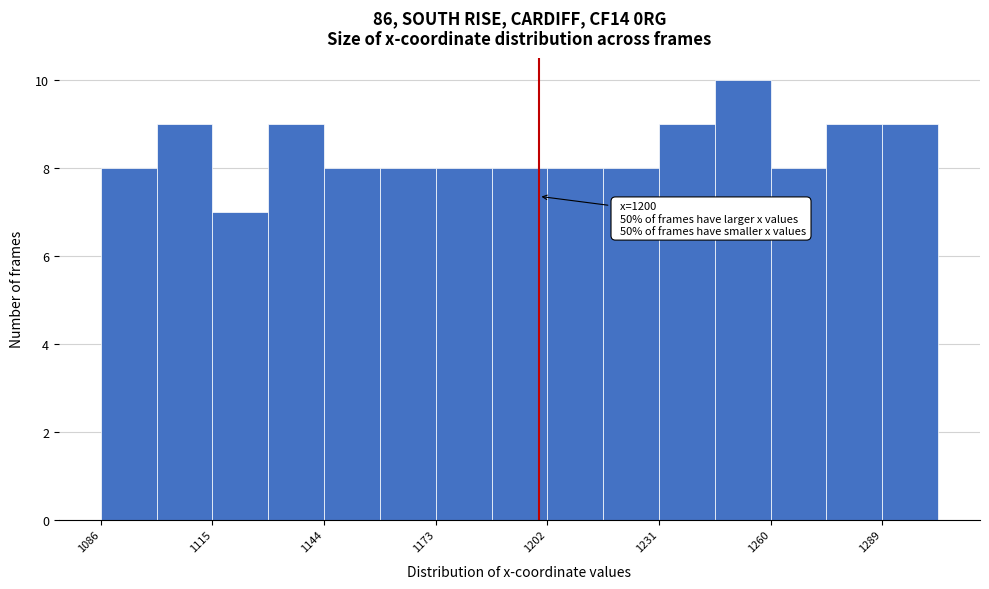

Around what value on the x-axis is the tallest bar? Give the approximate position of its centre, as read against the axis.

1255